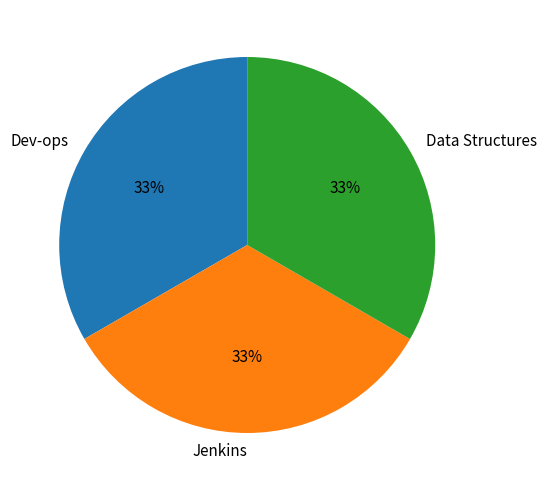

What is the ratio of the value at Data Structures to the value at Jenkins?

1.0